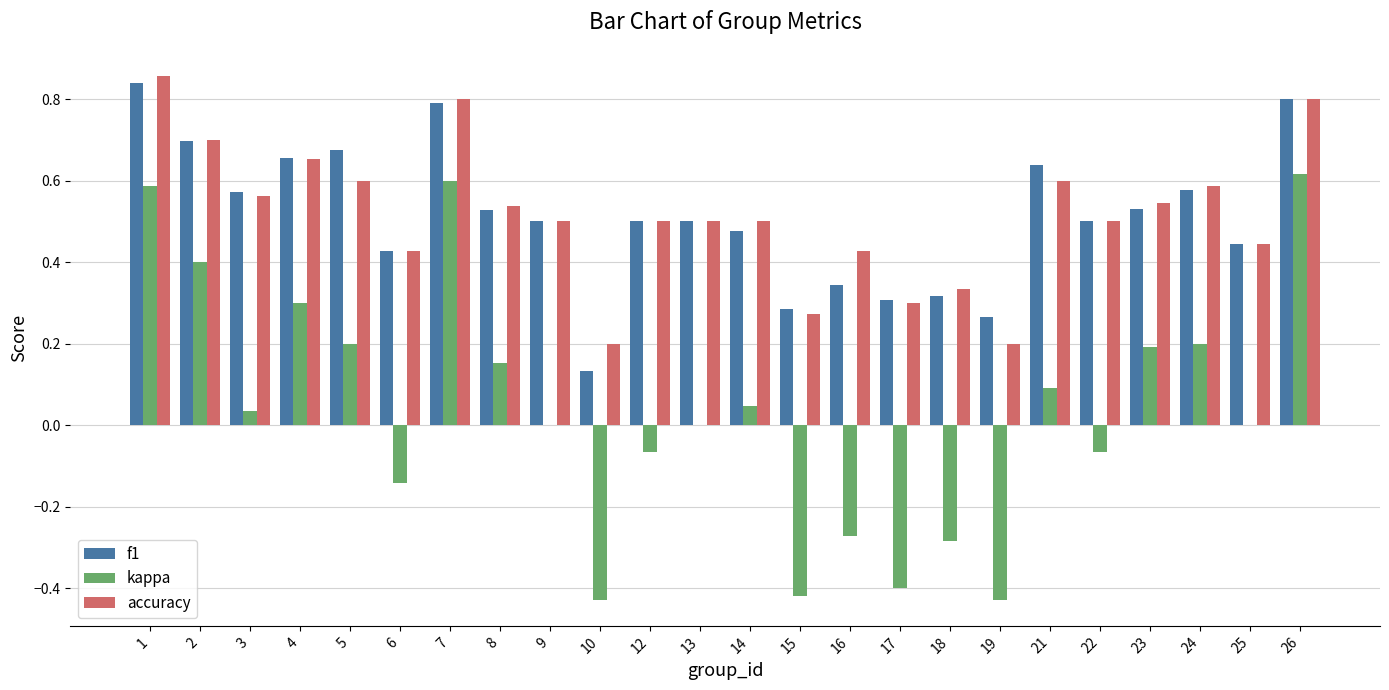

How many data points does each series have?

24